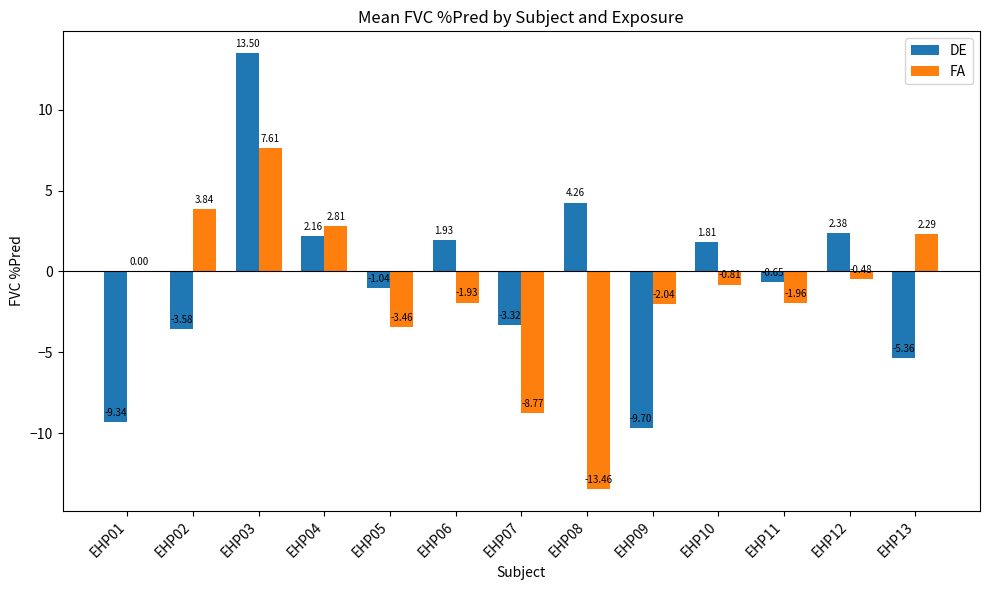

How many series are shown in this chart?

2